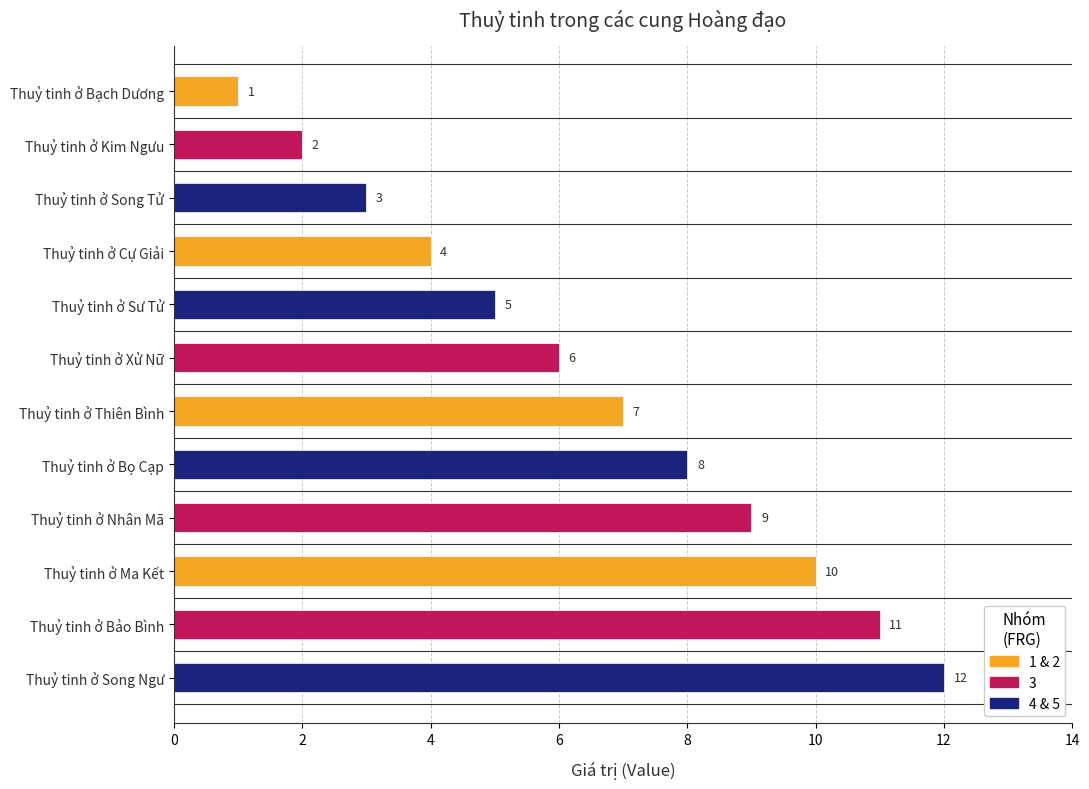

Which category has the lowest value across all series?

Thuỷ tinh ở Bạch Dương